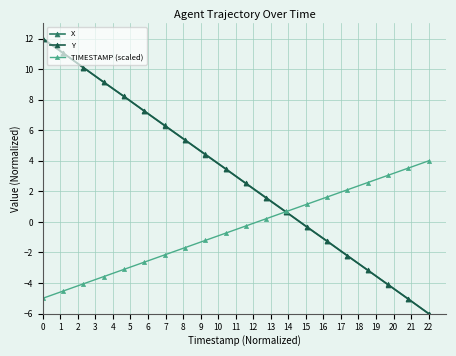

What is the greatest value displayed?

12.0